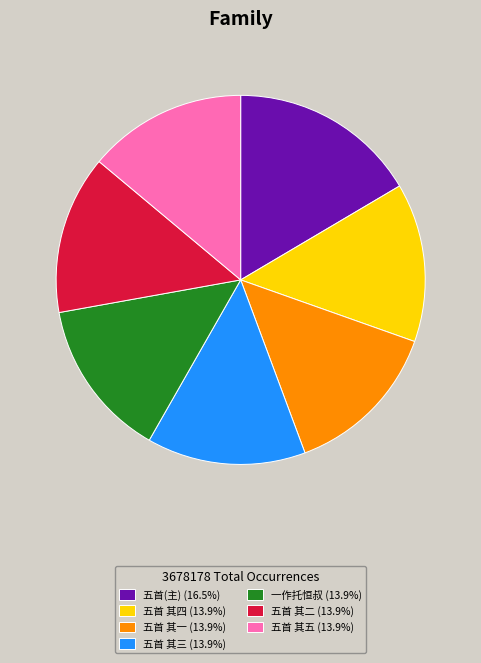

Approximately how many times larger is the value at 五首(主) (16.5%) compared to 五首 其五 (13.9%)?

1.2